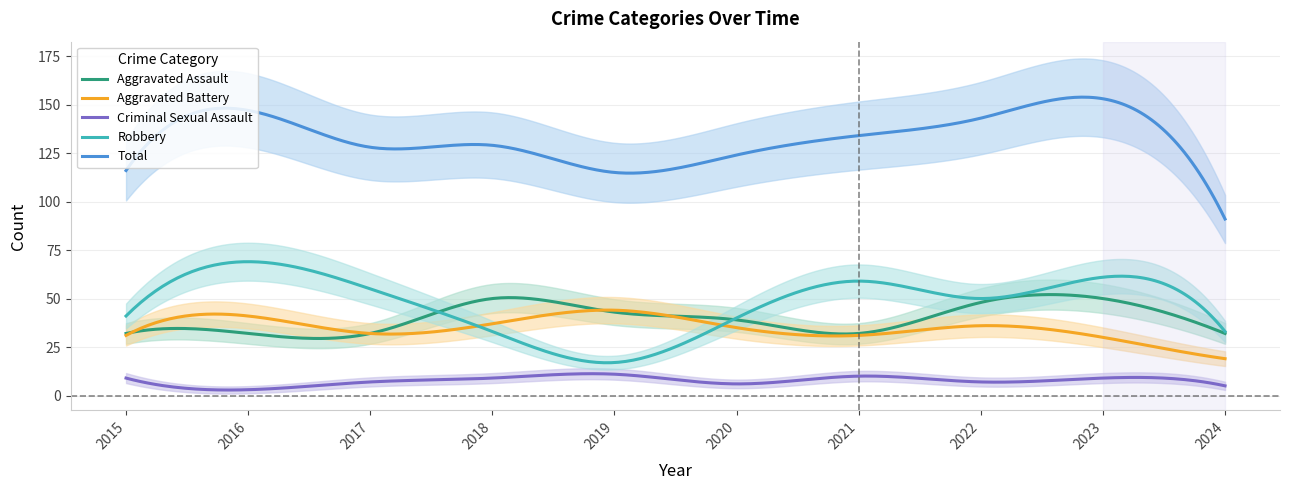

What value does the Aggravated Battery series have at 2022, to the nearest 10?

40